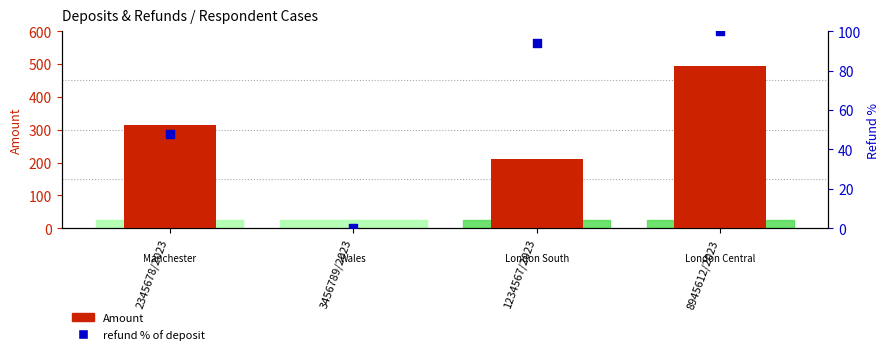

What is the total value across all series at 2345678/2023?

363